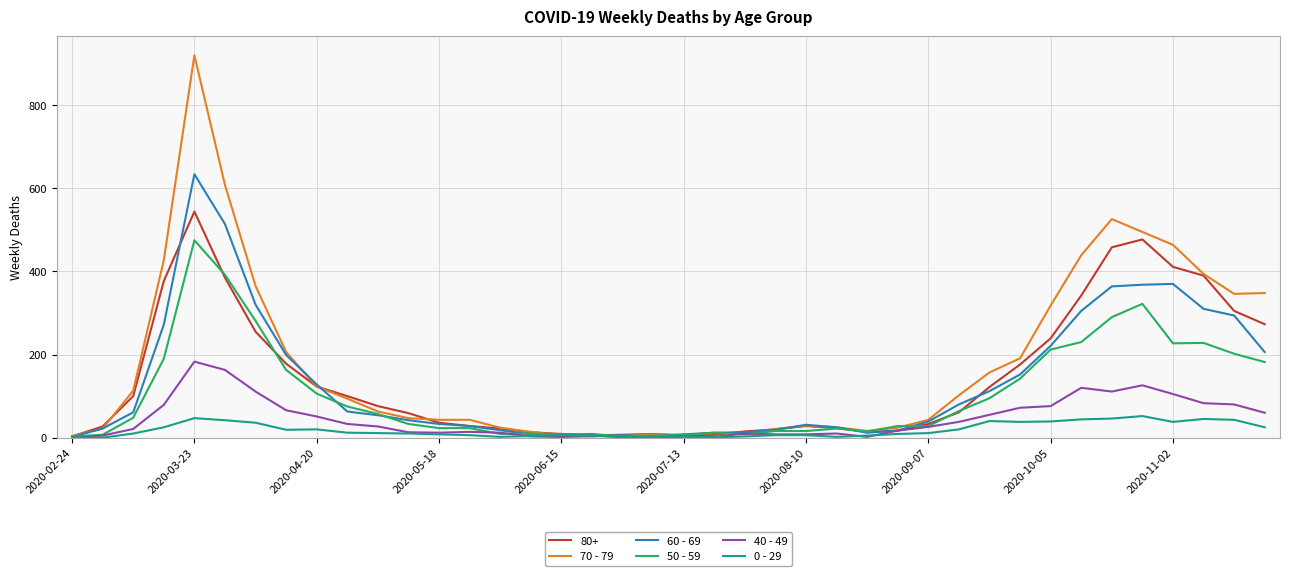

What is the greatest value displayed?

920